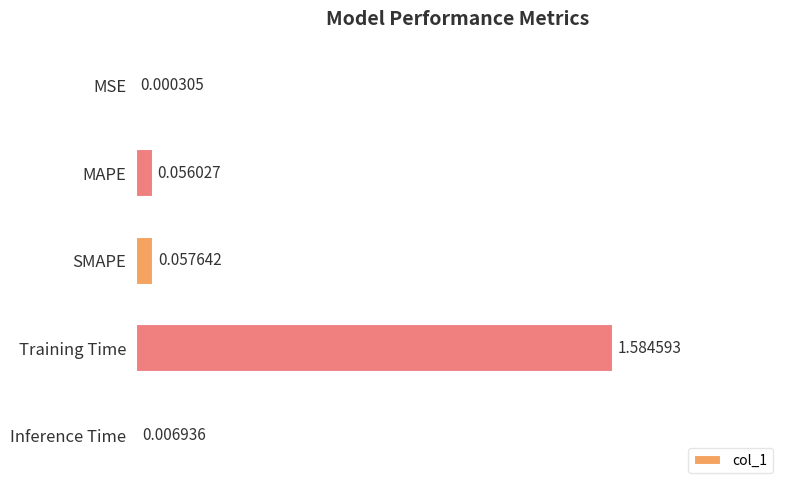

Are the bars grouped side by side (vs. stacked)?

No